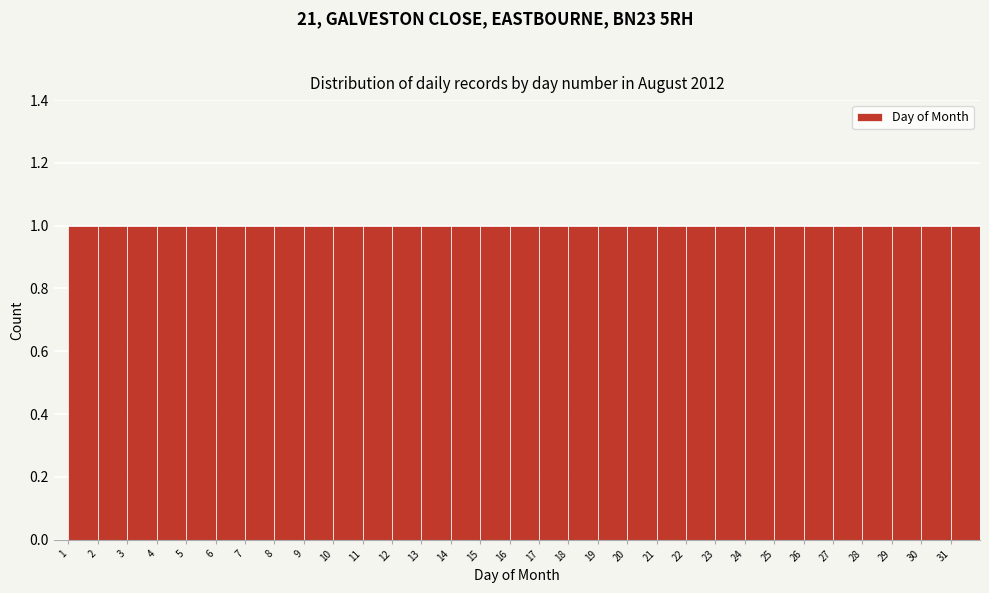

Reading left to right, list every bar in this chart as the range it spans on the x-axis followed by its height. The values are not printed on the chart, so give them approximately, as read against the axis.

1 to 2: 1
2 to 3: 1
3 to 4: 1
4 to 5: 1
5 to 6: 1
6 to 7: 1
7 to 8: 1
8 to 9: 1
9 to 10: 1
10 to 11: 1
11 to 12: 1
12 to 13: 1
13 to 14: 1
14 to 15: 1
15 to 16: 1
16 to 17: 1
17 to 18: 1
18 to 19: 1
19 to 20: 1
20 to 21: 1
21 to 22: 1
22 to 23: 1
23 to 24: 1
24 to 25: 1
25 to 26: 1
26 to 27: 1
27 to 28: 1
28 to 29: 1
29 to 30: 1
30 to 31: 1
31 to 32: 1